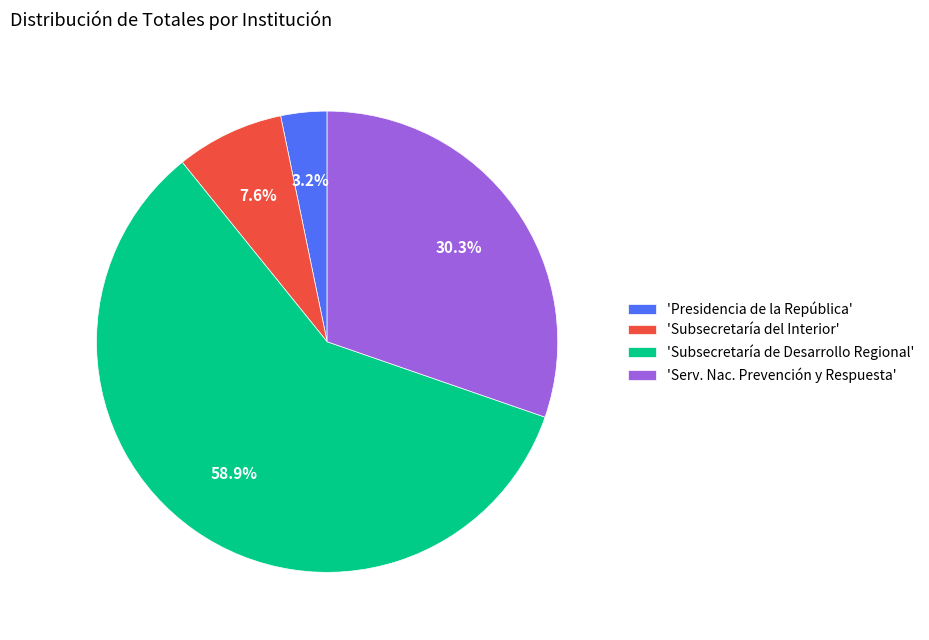

Count the number of slices in the pie.

4